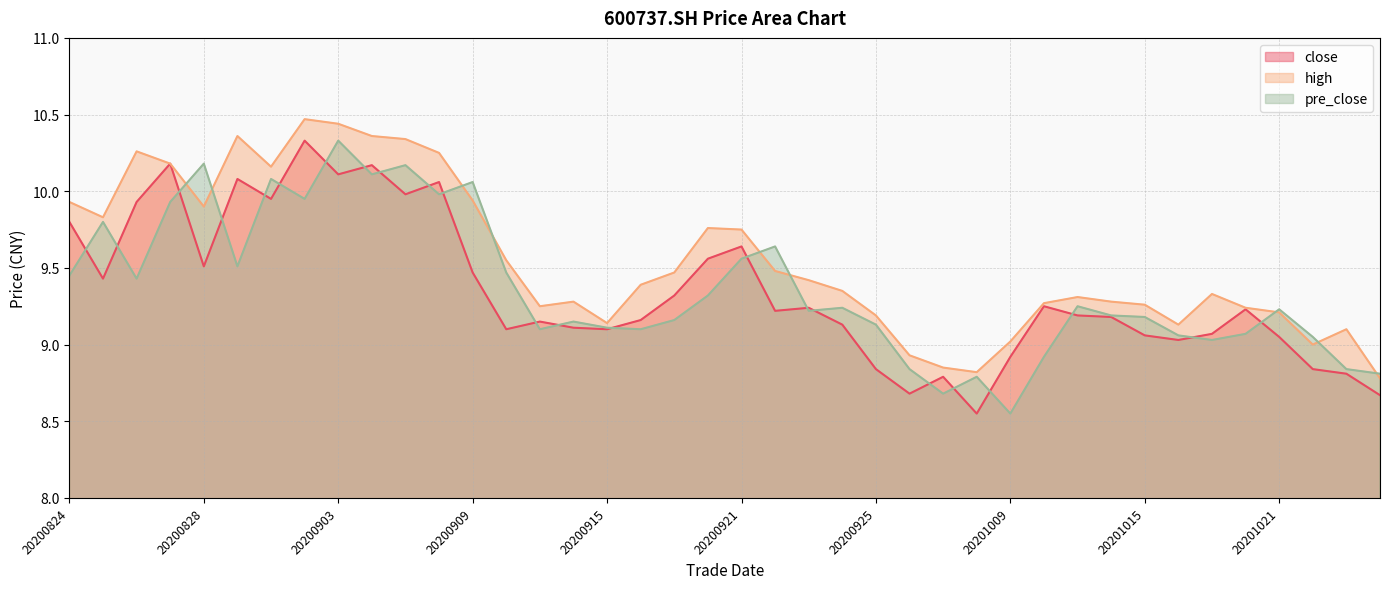

True or false: close has more than 1 interior local peaks.

True